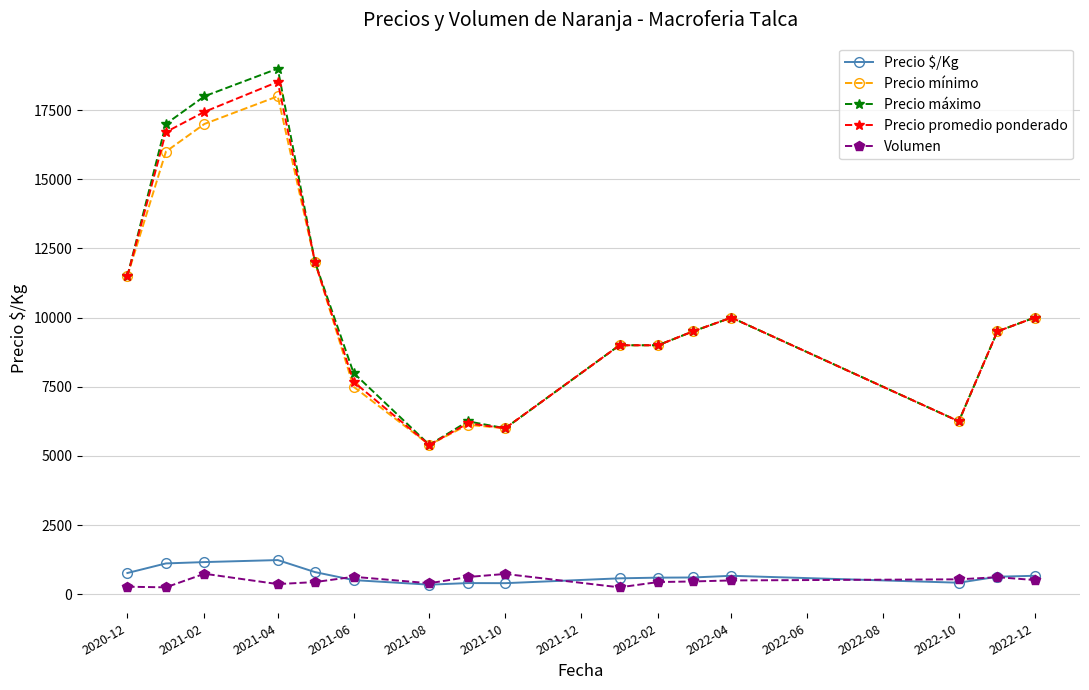

How many values in the Precio promedio ponderado series are below 9500?

7